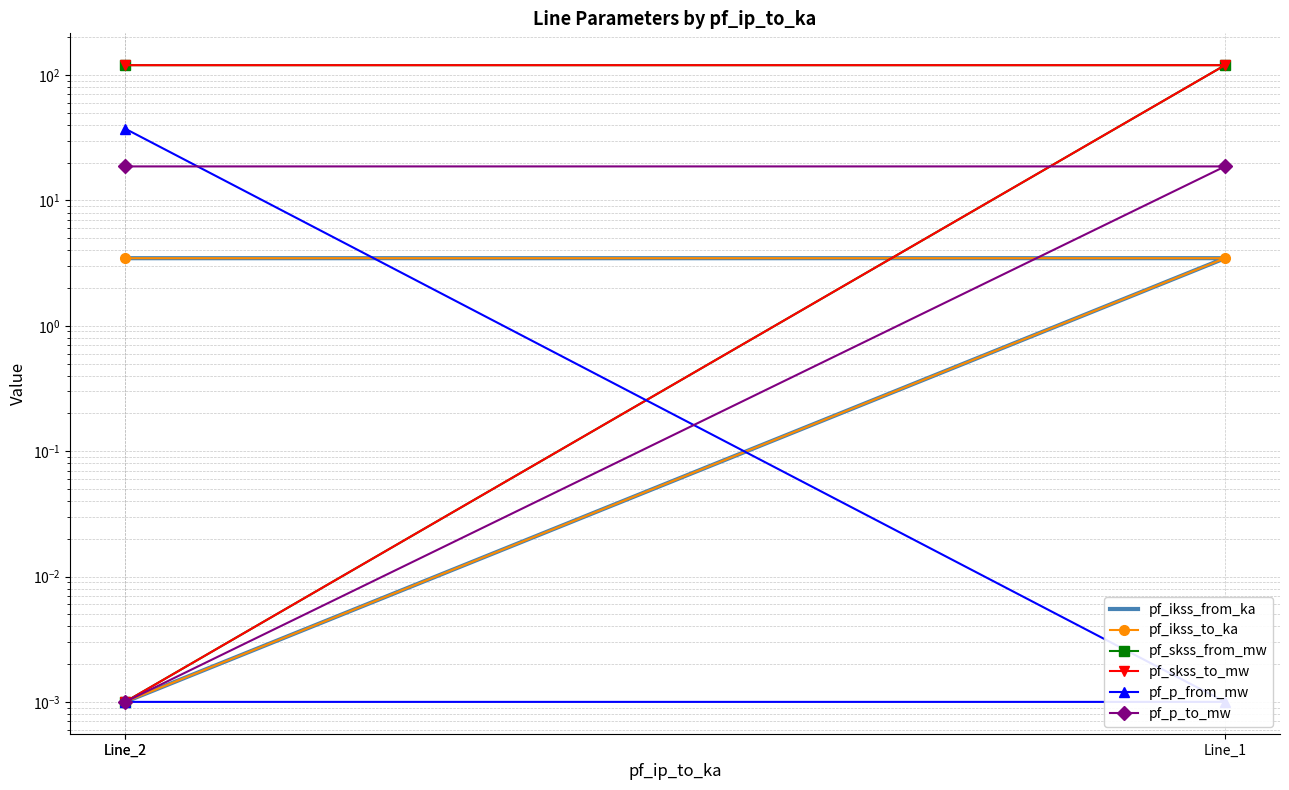

Which series has the largest range (max minus min)?

pf_skss_from_mw